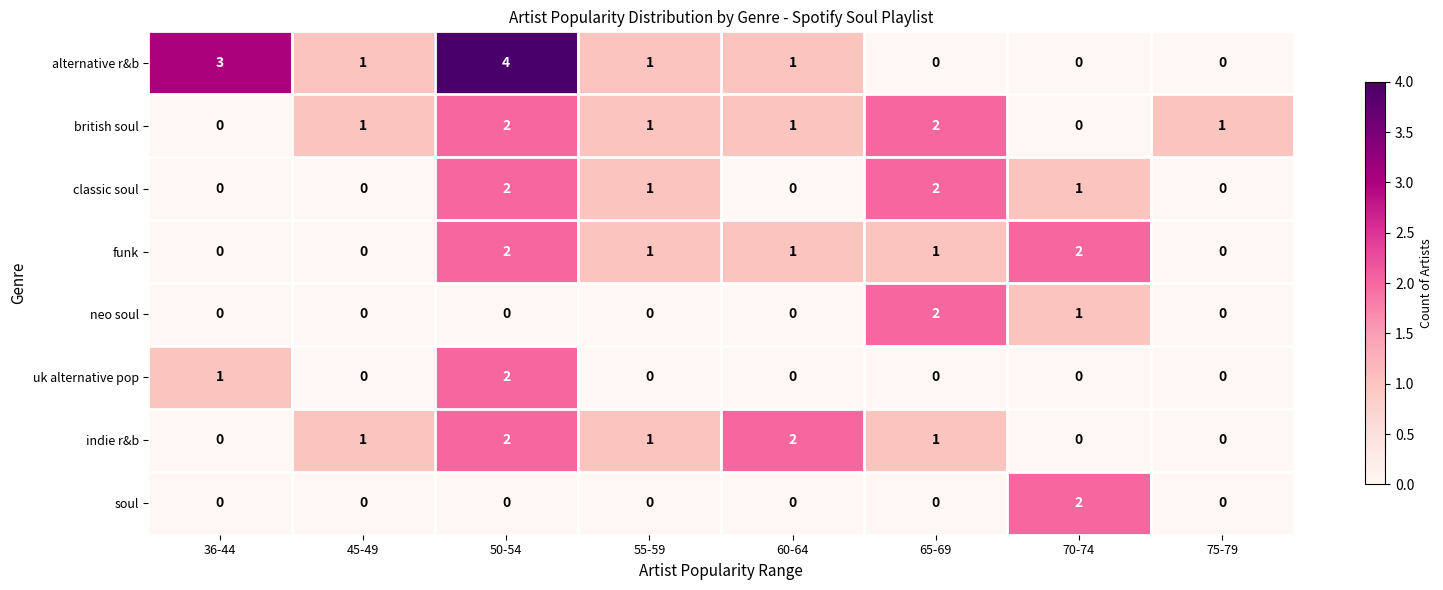

Which series has the largest total across all categories?

alternative r&b